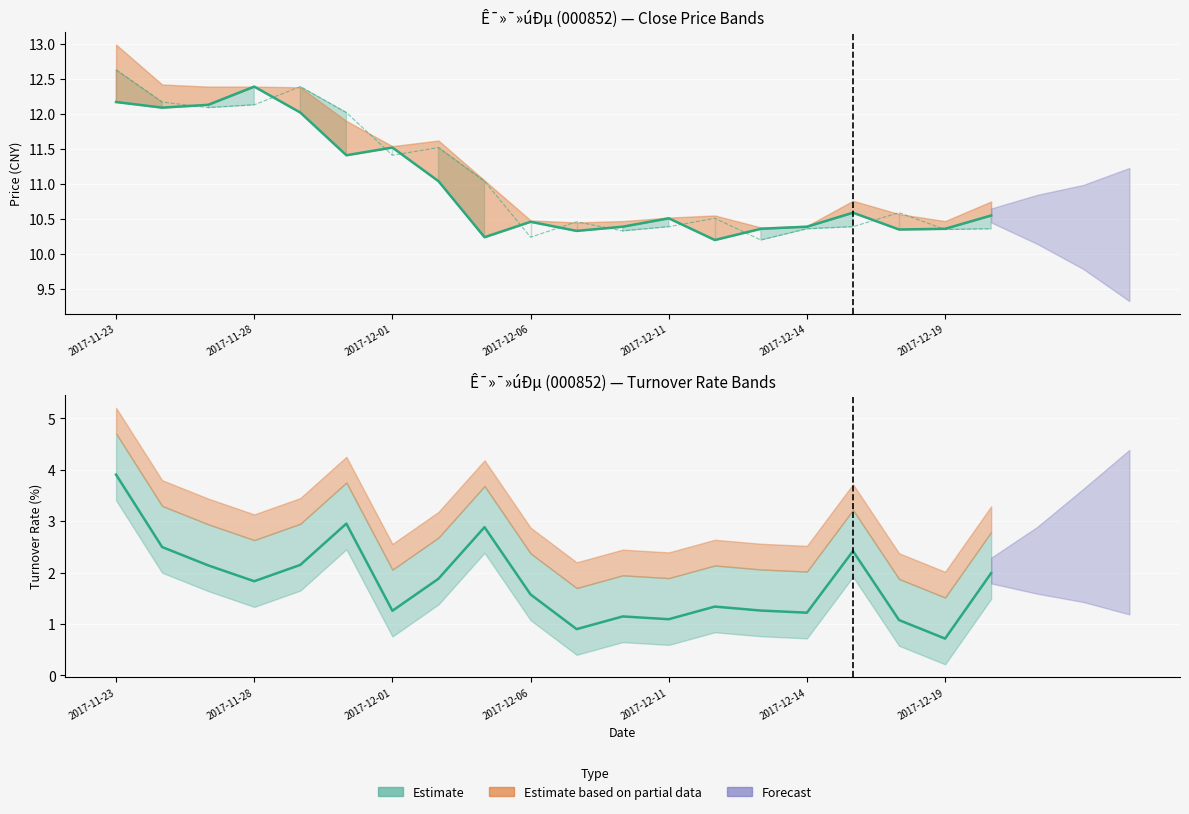

What is the approximate value of ÊÕÅÌ¼Û (Close) at 19?

10.6